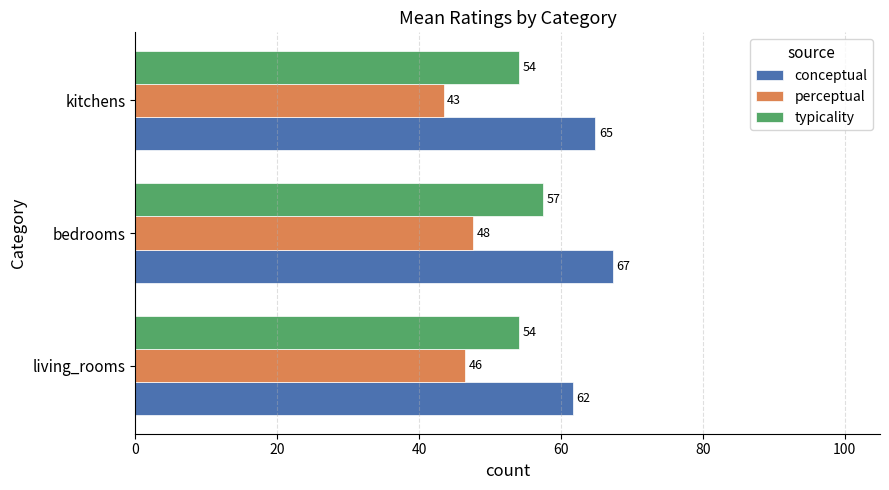

Which series changed the most between living_rooms and bedrooms?

conceptual